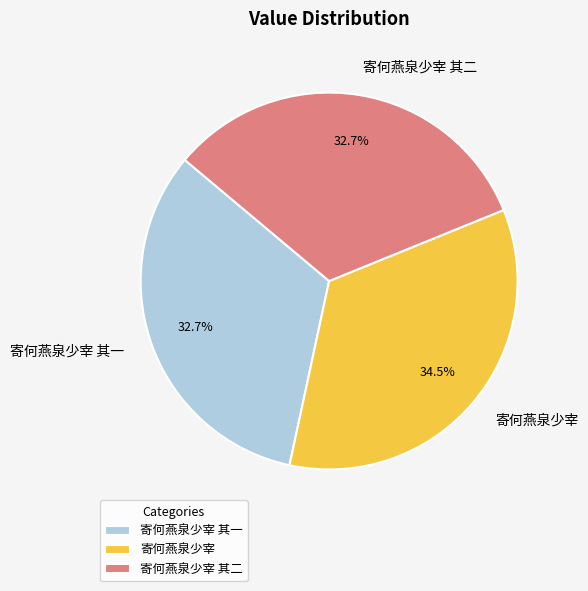

Is there a majority slice in this chart?

No